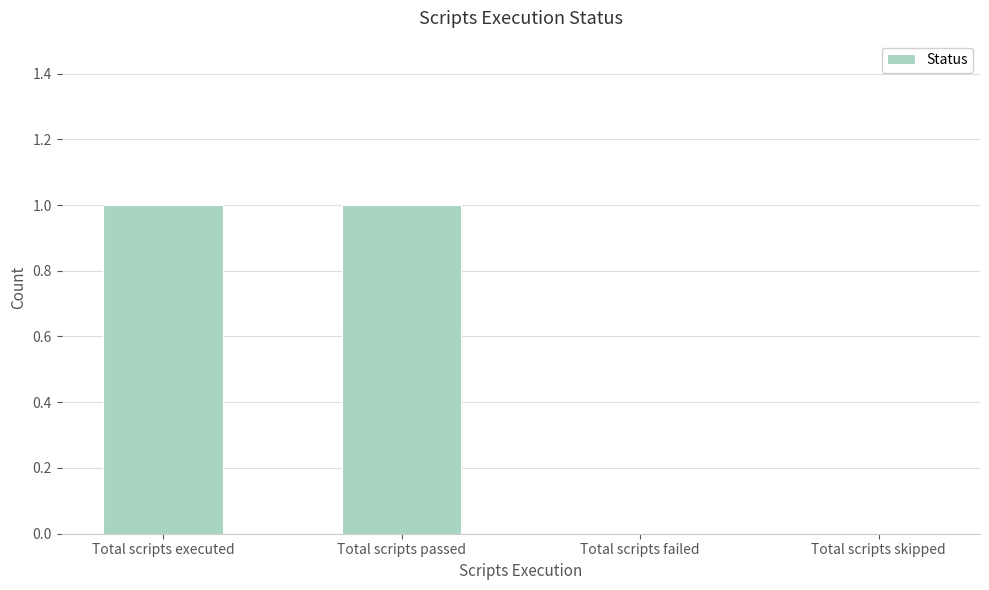

Which has a higher value, Total scripts executed or Total scripts failed?

Total scripts executed